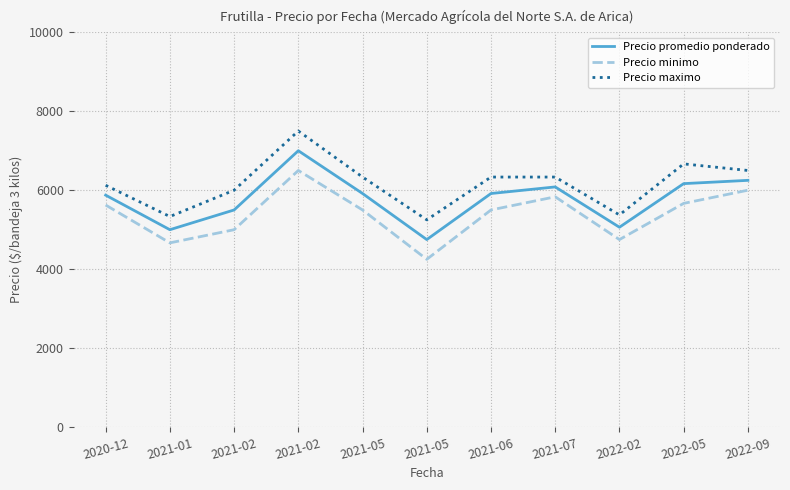

True or false: Precio promedio ponderado has a value of 6083.3 at 2021-07.

True